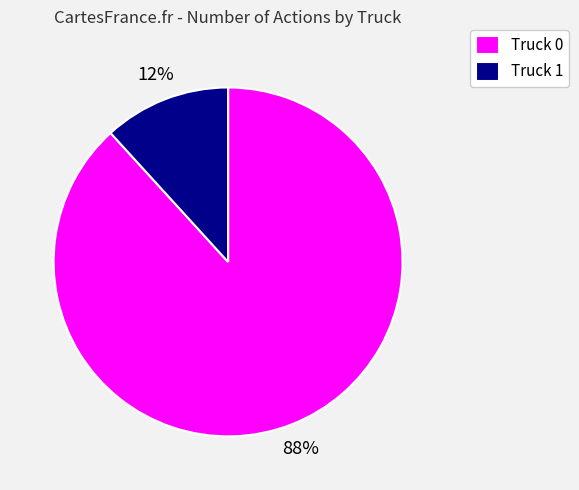

Combined, do Truck 0 and Truck 1 account for over 50%?

Yes